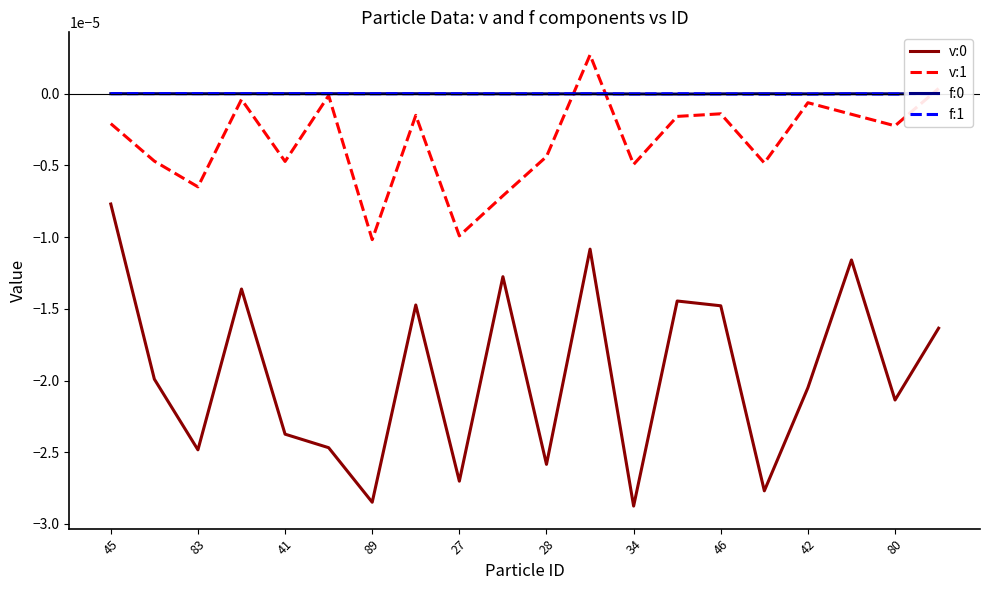

True or false: v:1 and v:0 intersect in this chart.

False